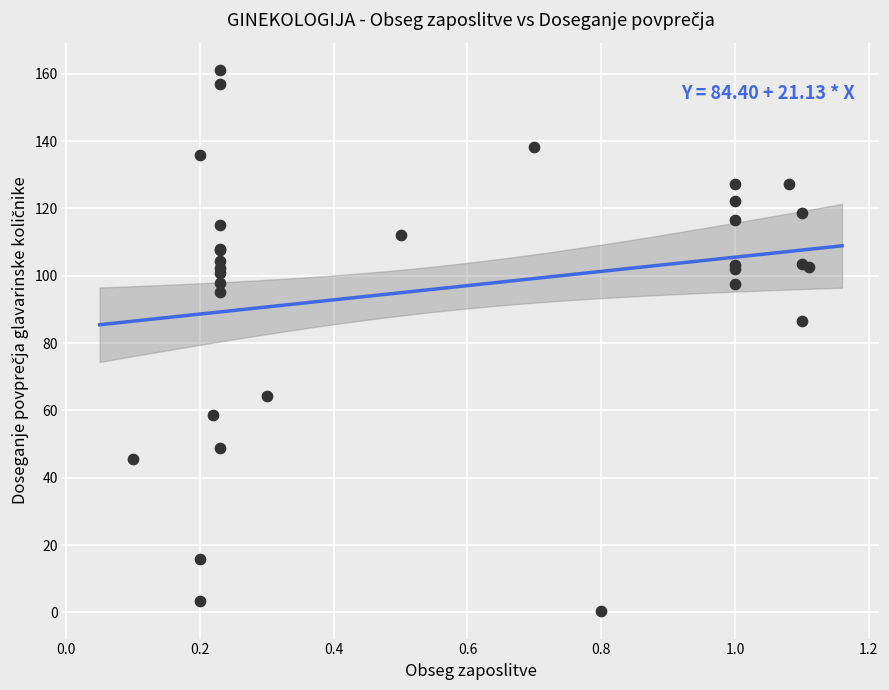

What Y value in the scatter plot is closest to 80?

86.5